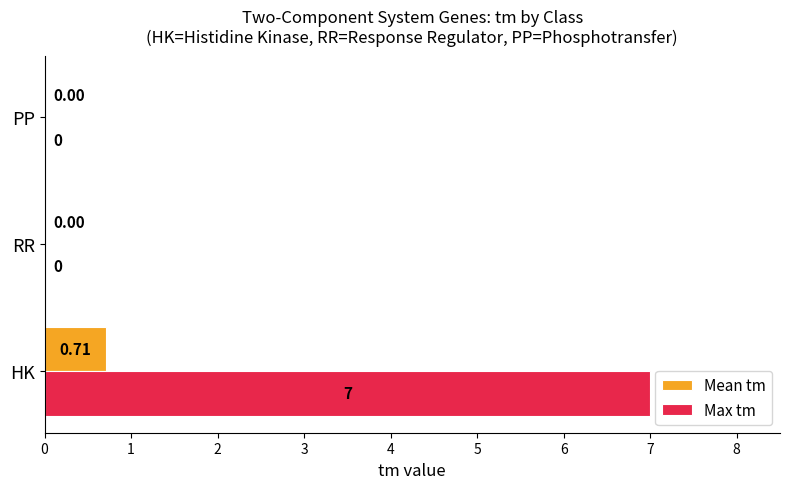

Count the number of categories in the chart.

3